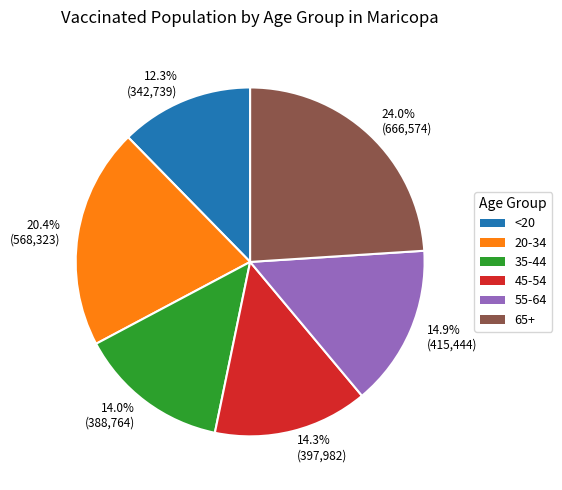

What percentage is NOT represented by 14.0% (388,764)?

86.0%